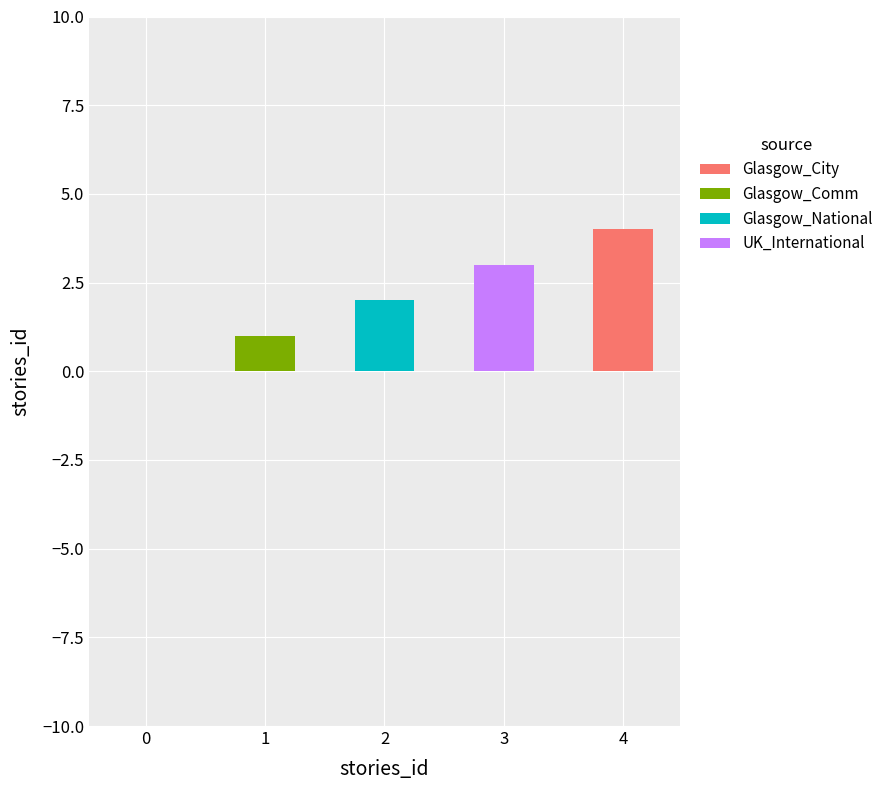

What are all the series names shown in the legend?

Glasgow_City, Glasgow_Comm, Glasgow_National, UK_International